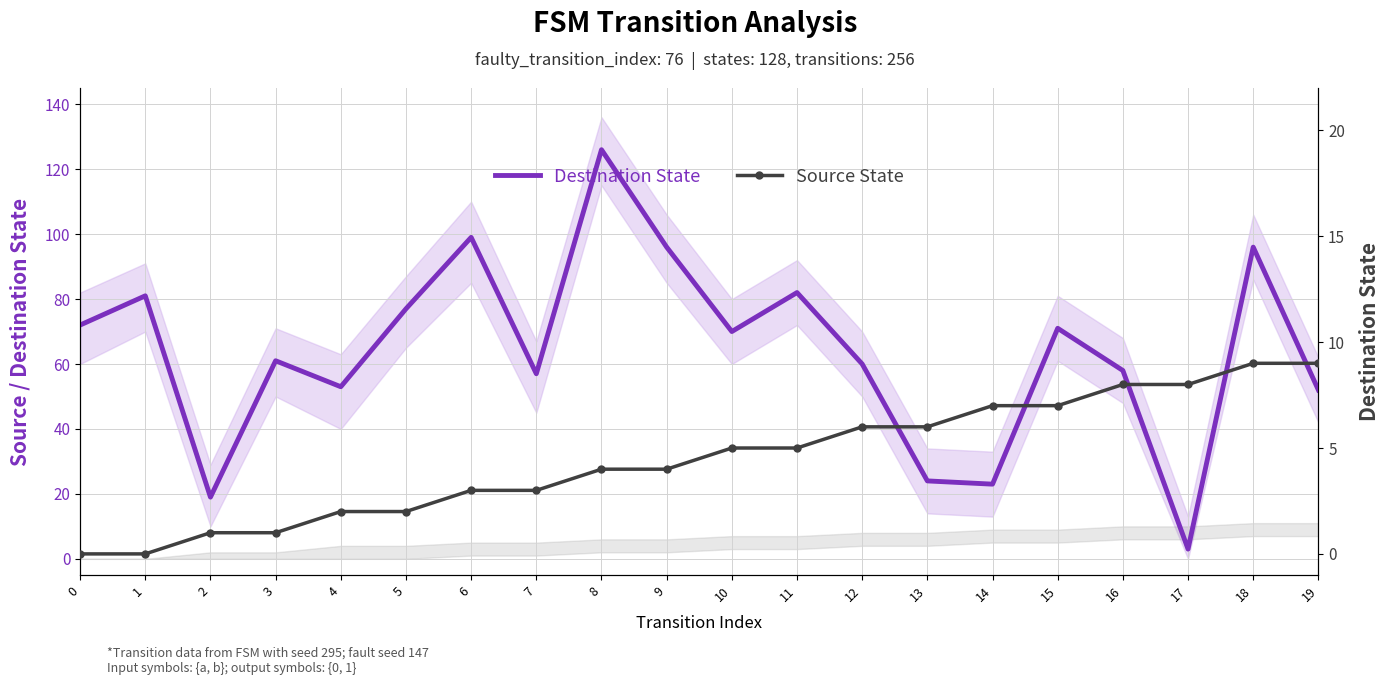

Rank the categories by Destination State value from highest to lowest.

8, 6, 9, 18, 11, 1, 5, 0, 15, 10, 3, 12, 16, 7, 4, 19, 13, 14, 2, 17